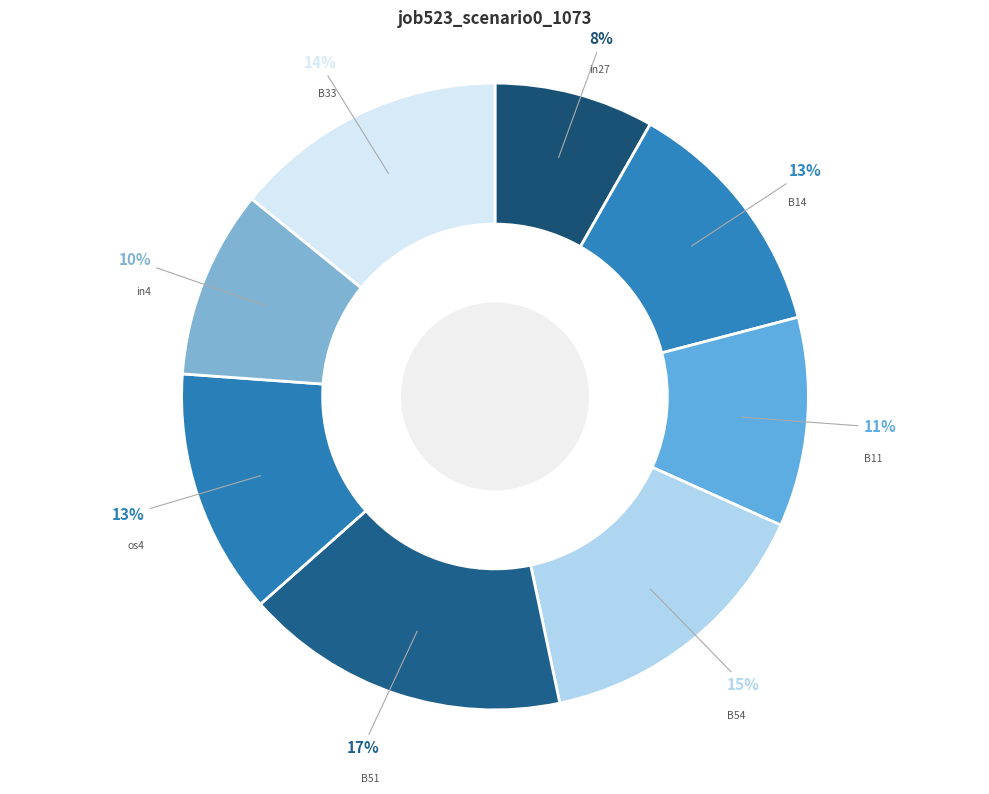

Count the number of slices in the pie.

8